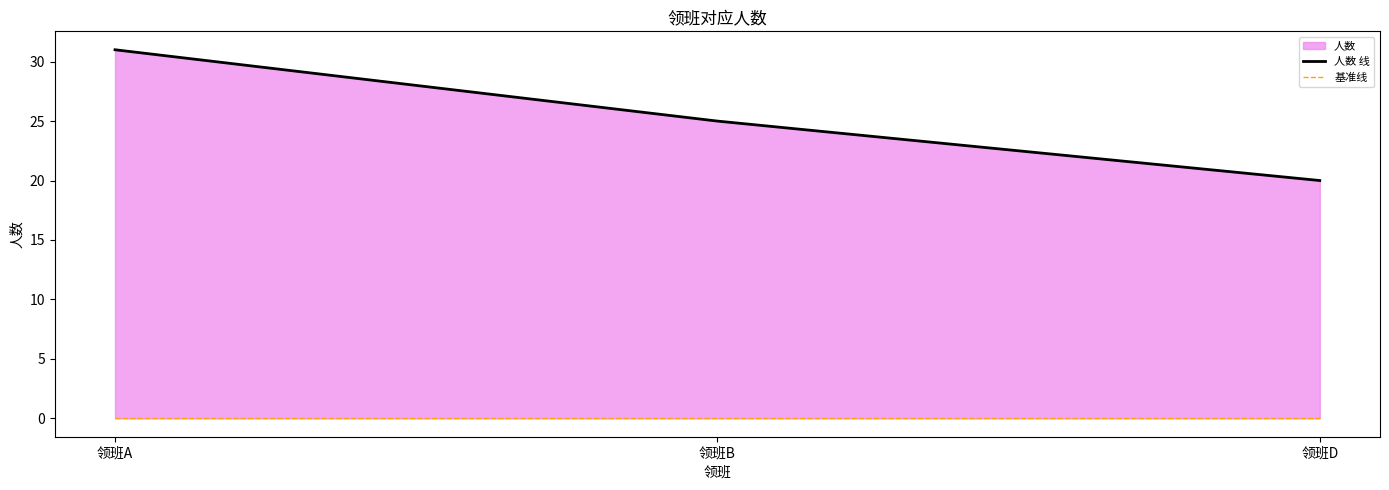

What is the approximate value of 人数 线 at 领班D?

20